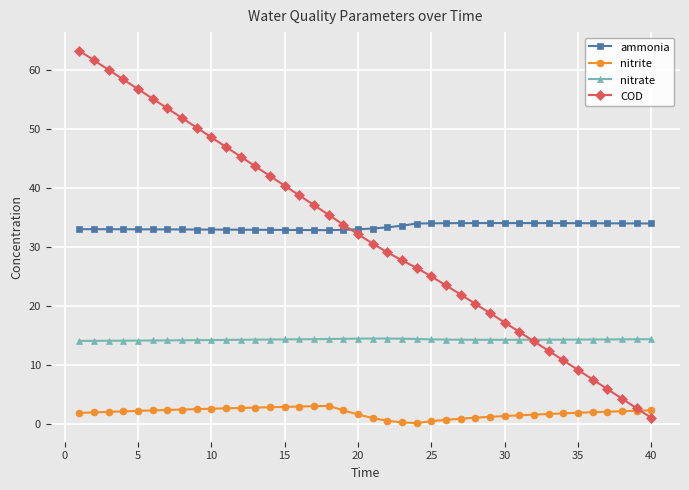

Which series has the largest total across all categories?

ammonia